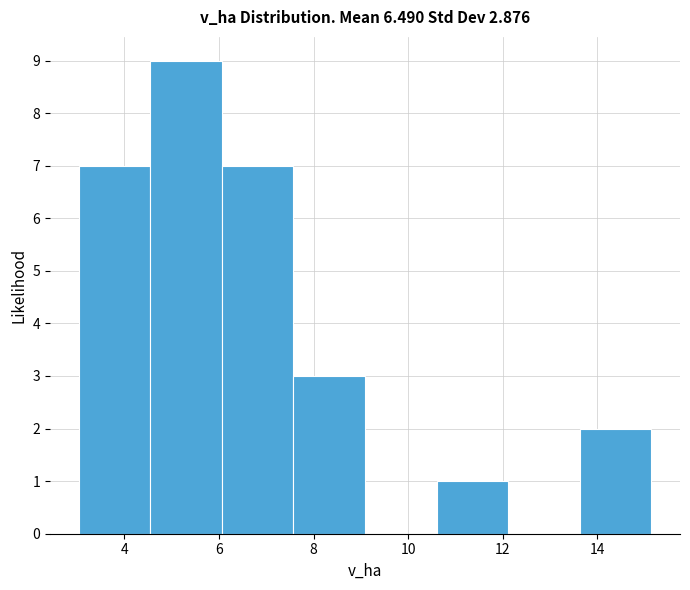

Over which range of the x-axis is the bar tallest?

4.6 to 6.0